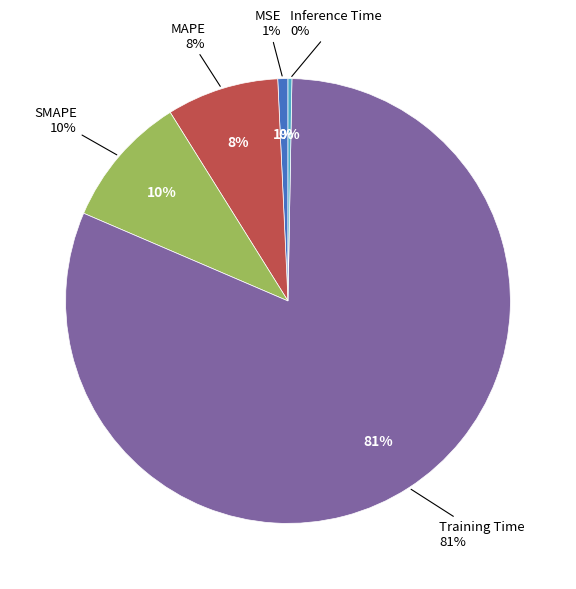

Which category has the smallest portion of the pie?

Inference Time